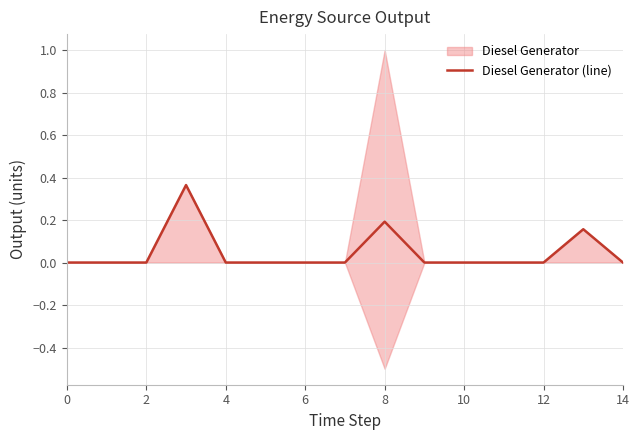

How many values are between 0 and 1?

15